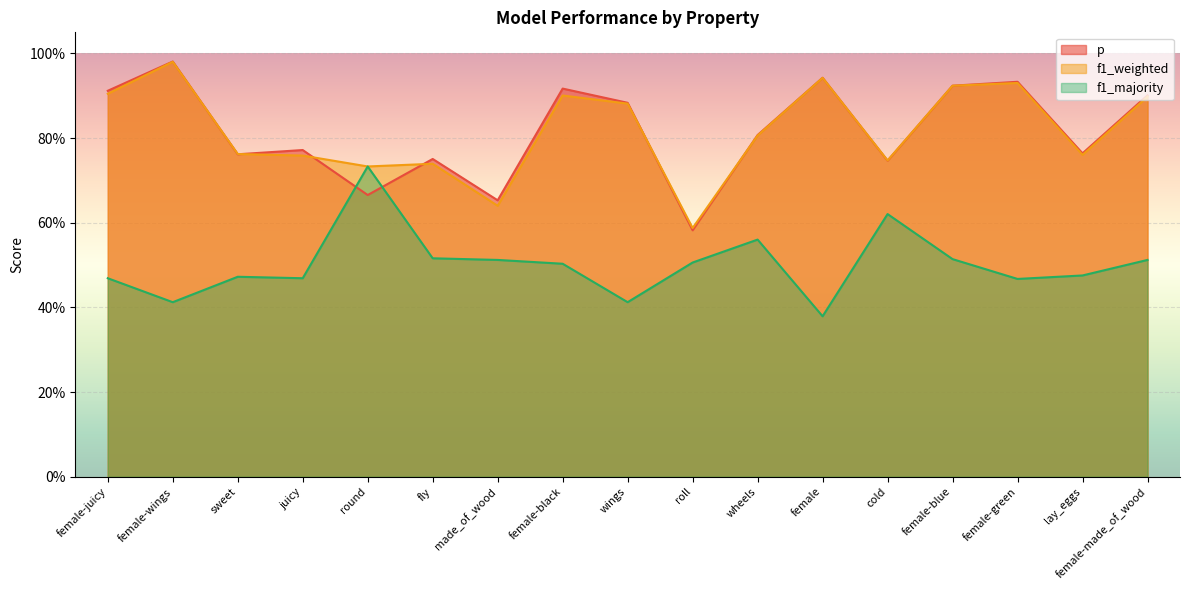

What is the label of the 14th point from the left?

female-blue